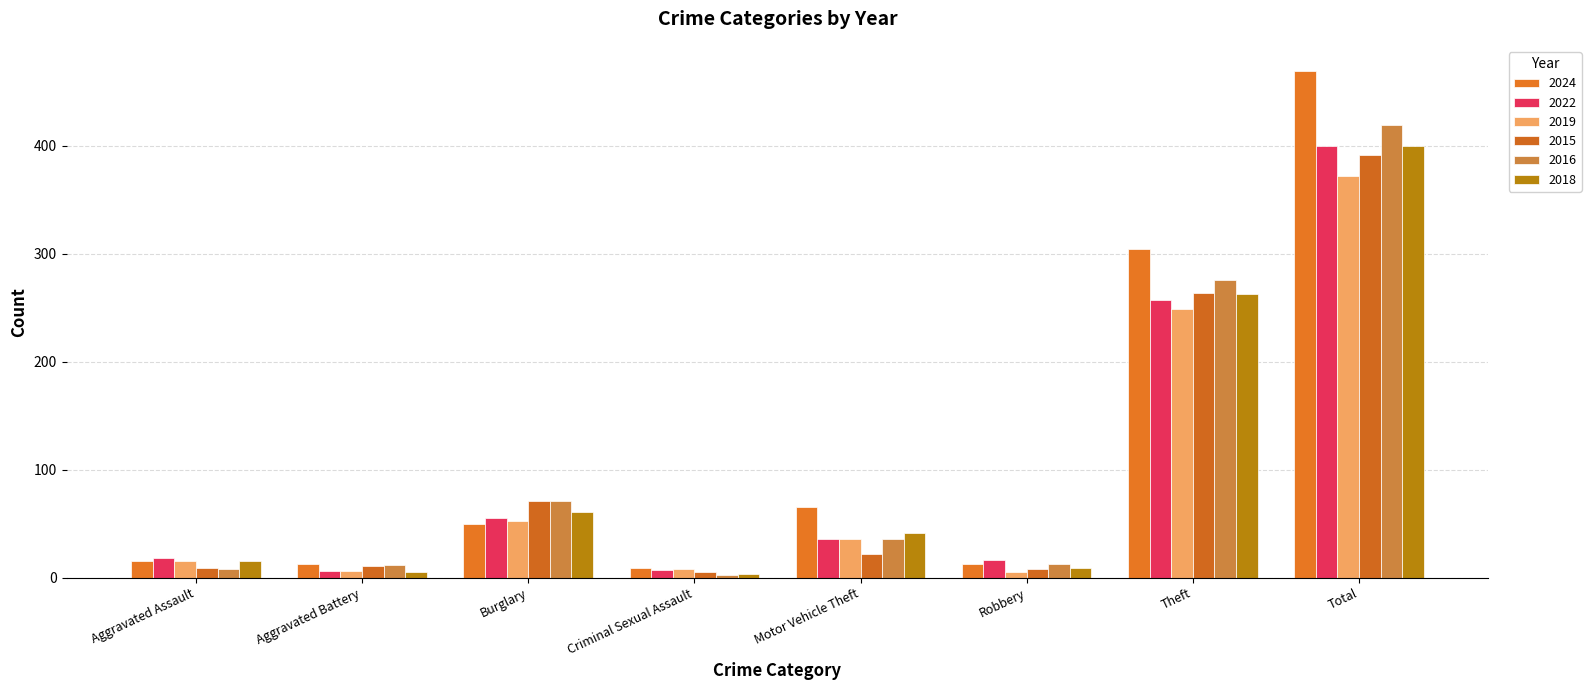

Reading left to right, extract all data points from this chart.

2024: 15	13	50	9	65	13	304	469
2022: 18	6	55	7	36	16	257	400
2019: 15	6	52	8	36	5	249	372
2015: 9	11	71	5	22	8	264	391
2016: 8	12	71	2	36	13	276	419
2018: 15	5	61	3	41	9	263	400